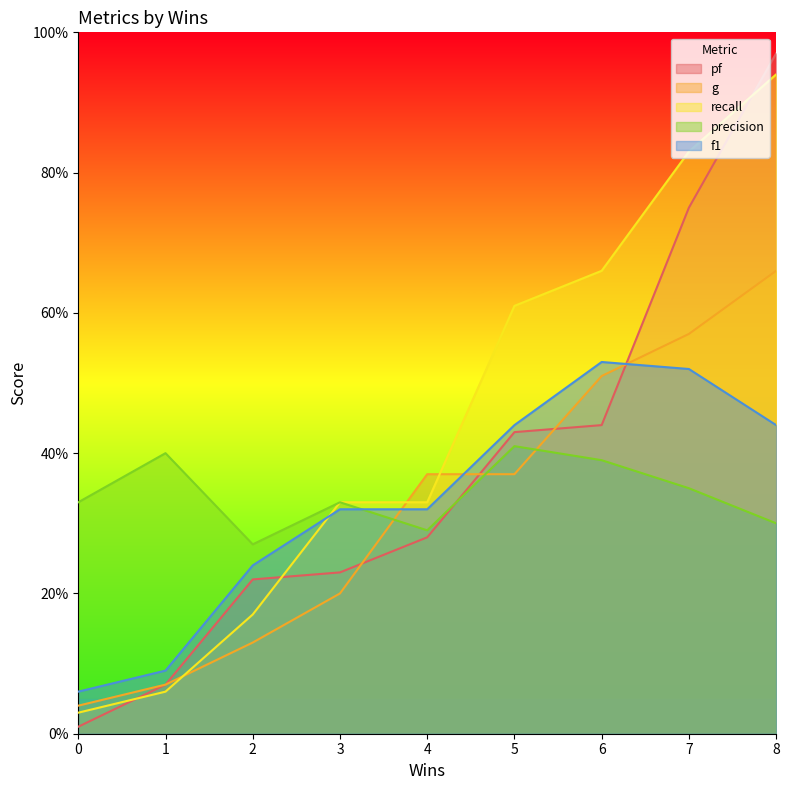

Which series has the widest spread of values?

pf